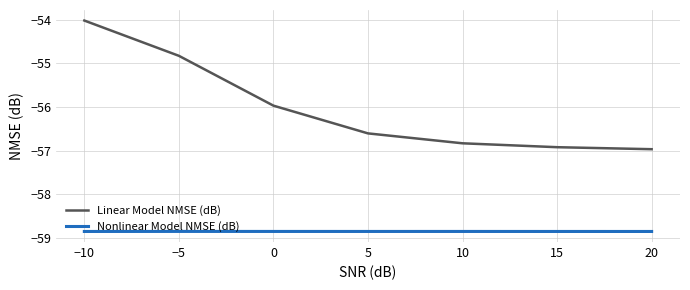

What is the sum of all Linear Model NMSE (dB) values?

-392.1